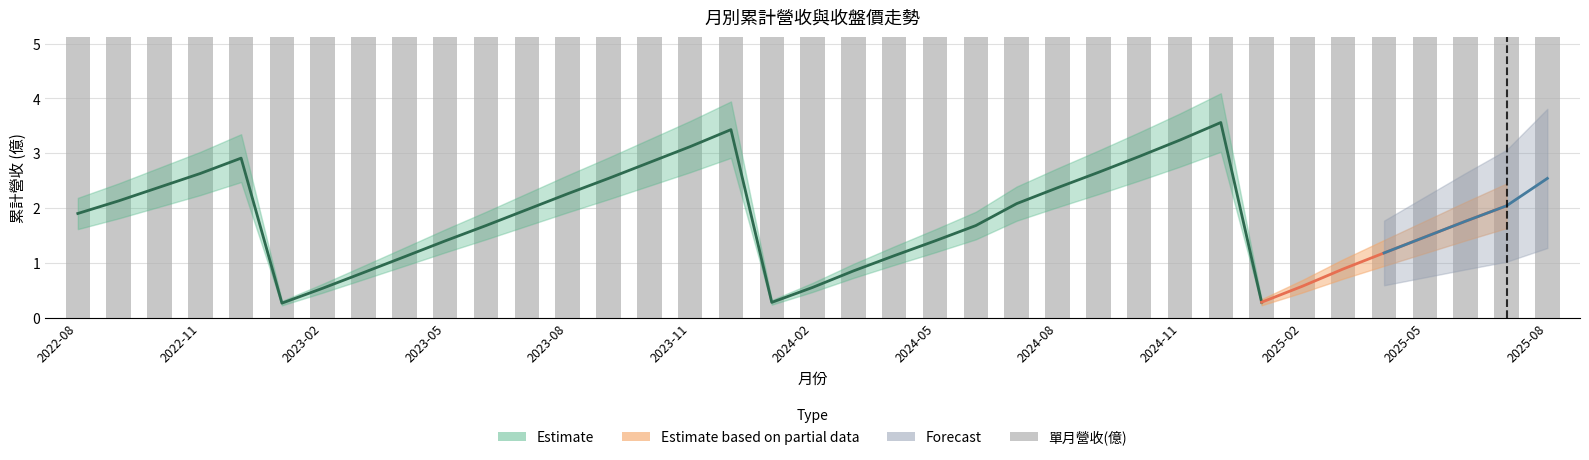

Are the bars grouped side by side (vs. stacked)?

No